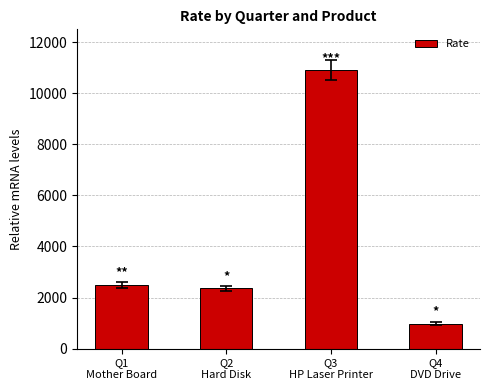

What is the change in value from Q2
Hard Disk to Q4
DVD Drive?

-1395